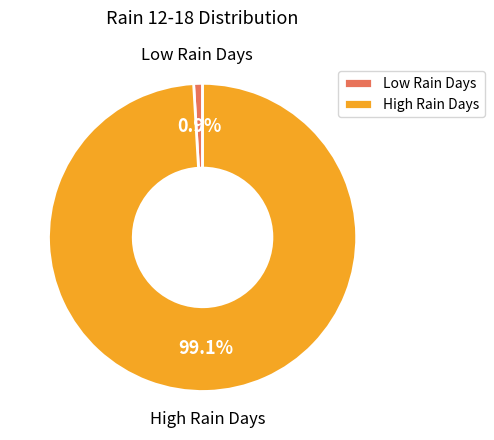

What is the smallest slice in the pie chart?

Low Rain Days